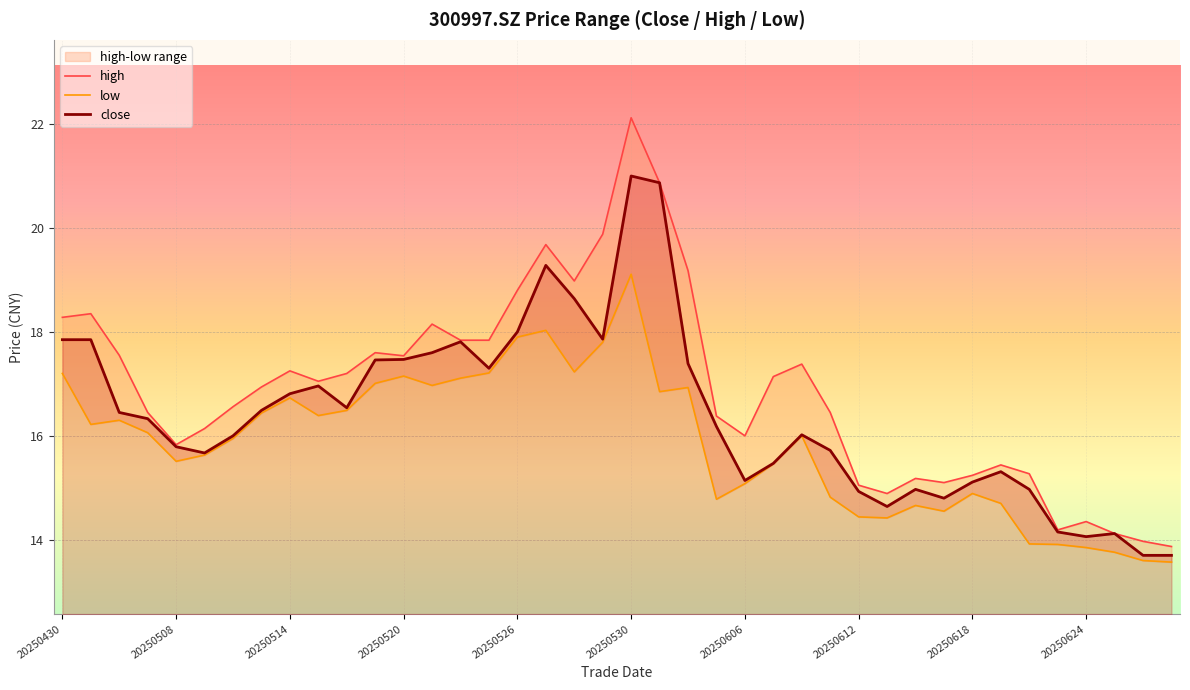

At which category does the chart reach its minimum across all series?

39